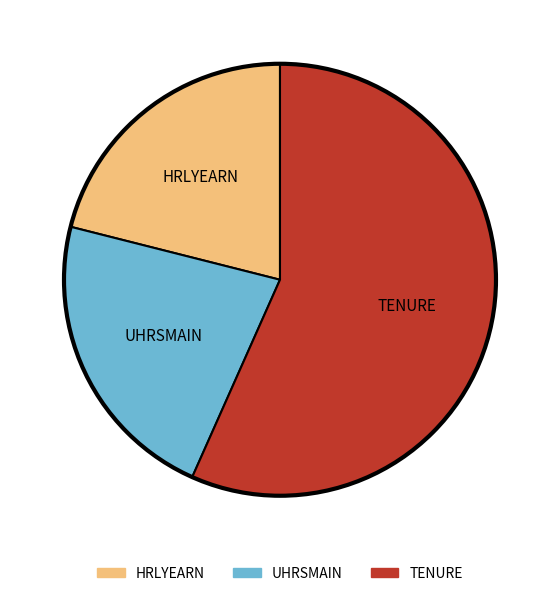

What is the largest slice in the pie chart?

TENURE